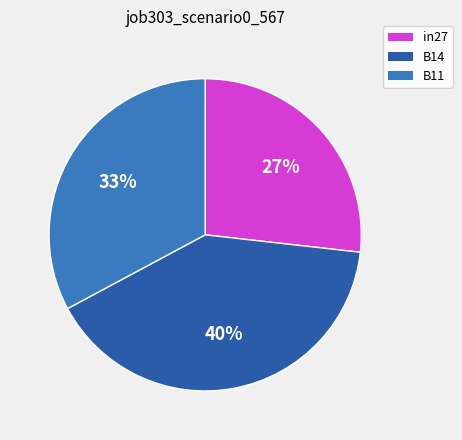

True or false: B11 accounts for 21% of the total.

False